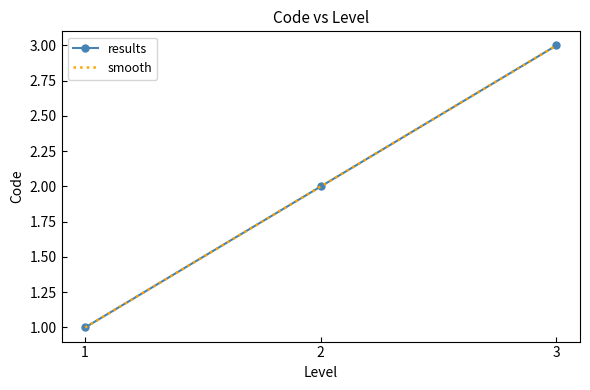

What is the value of the results point at the 1st from the left?

1